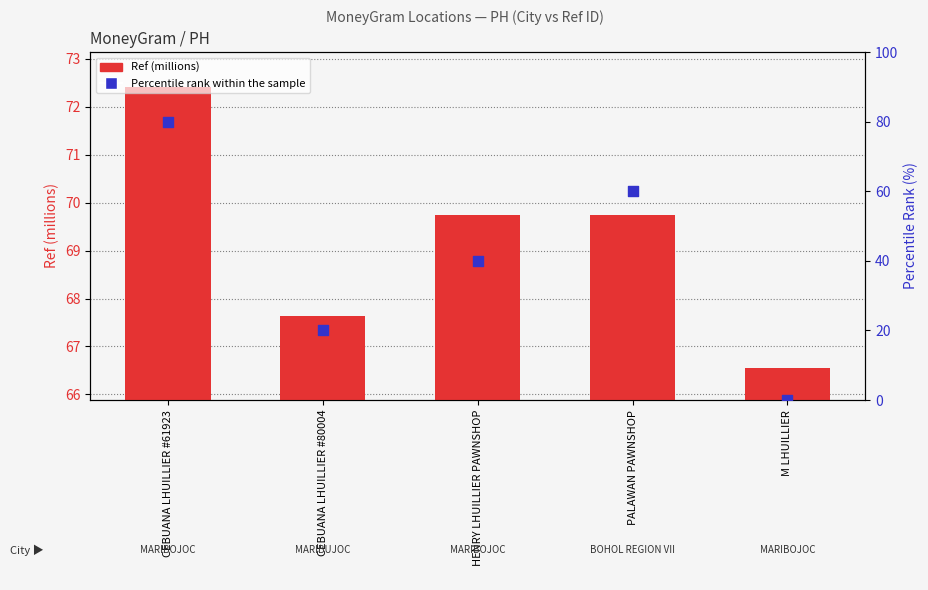

Which series has the largest total across all categories?

Ref (millions)